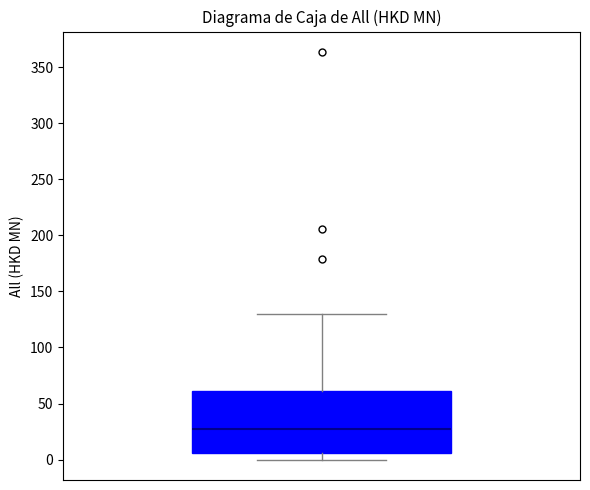

Where is the upper edge of the box on the y-axis? The values are not printed on the chart, so give them approximately, as read against the axis.

60